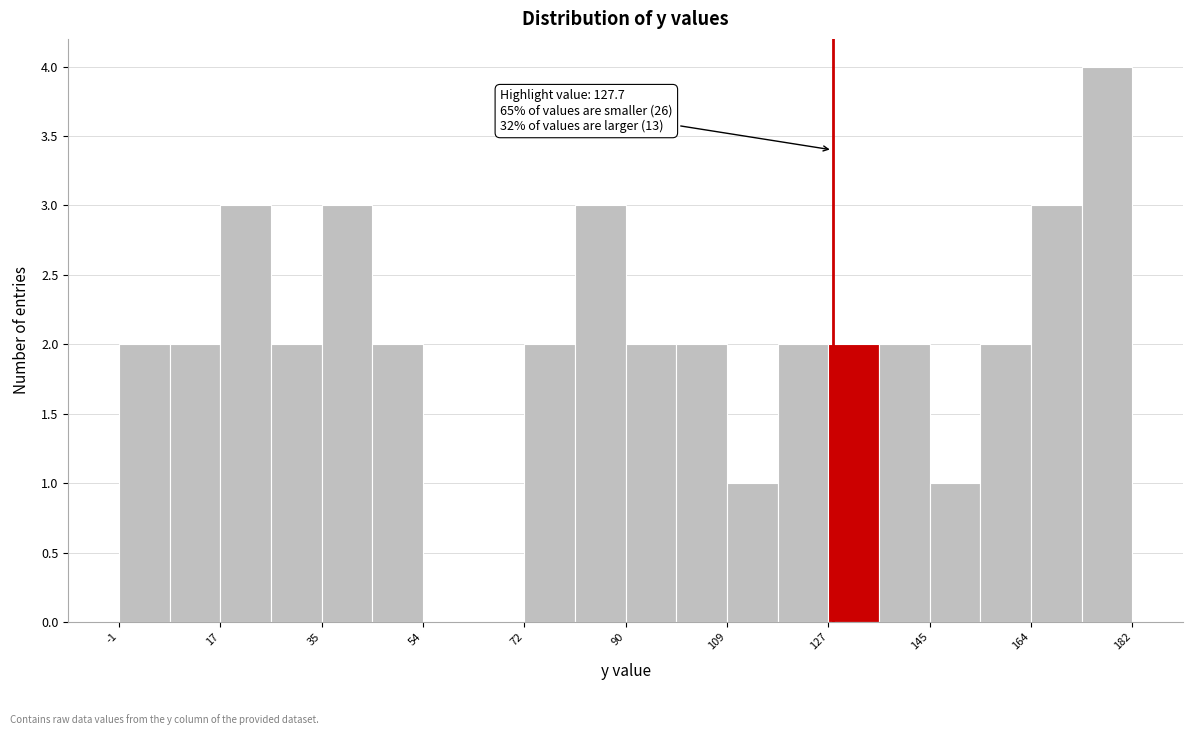

Which range on the x-axis has the tallest bar?

172 to 182